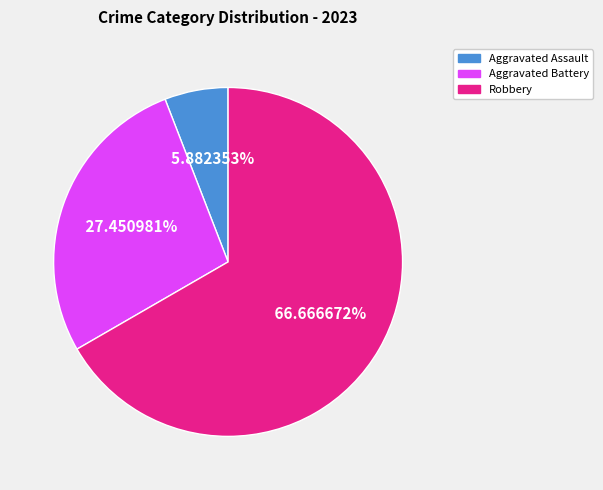

Is there a majority slice in this chart?

Yes